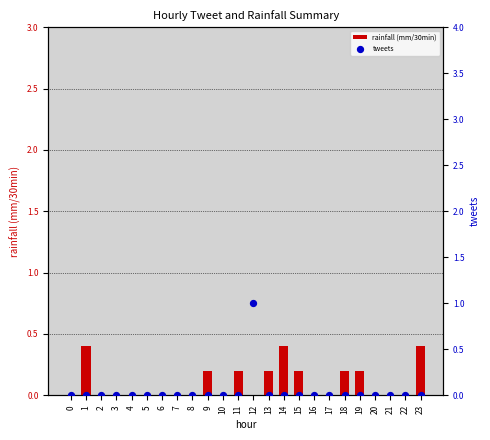

Which series reaches the minimum Y coordinate?

rainfall (mm/30min)